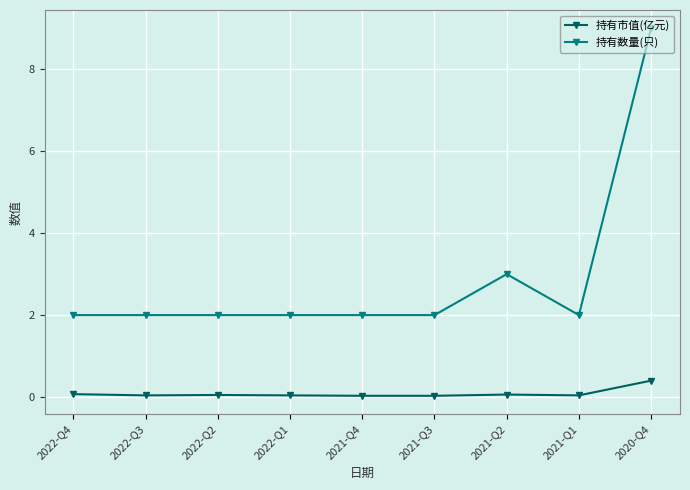

What are all the series names shown in the legend?

持有市值(亿元), 持有数量(只)